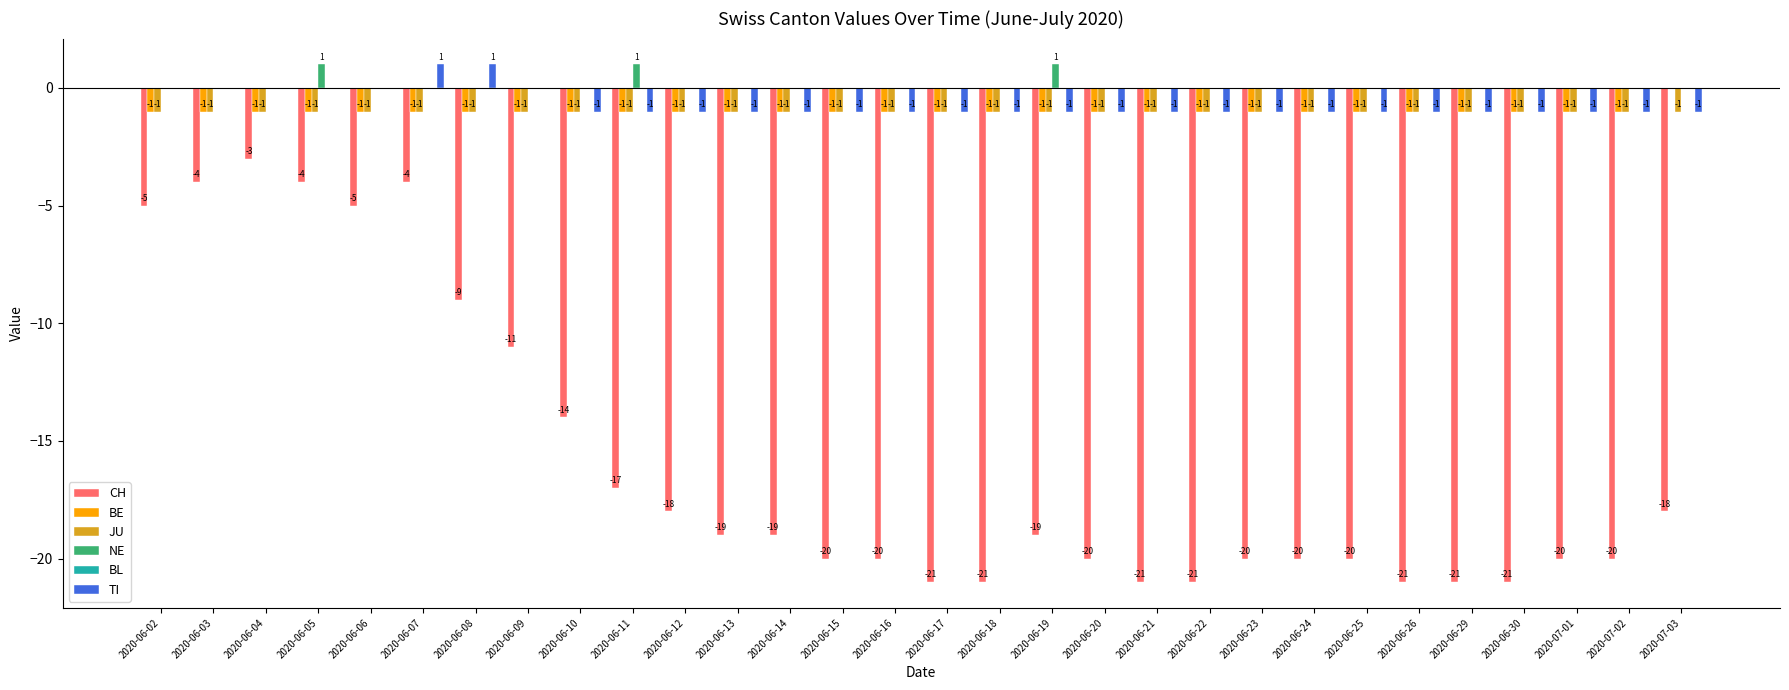

Does the chart contain stacked bars?

No